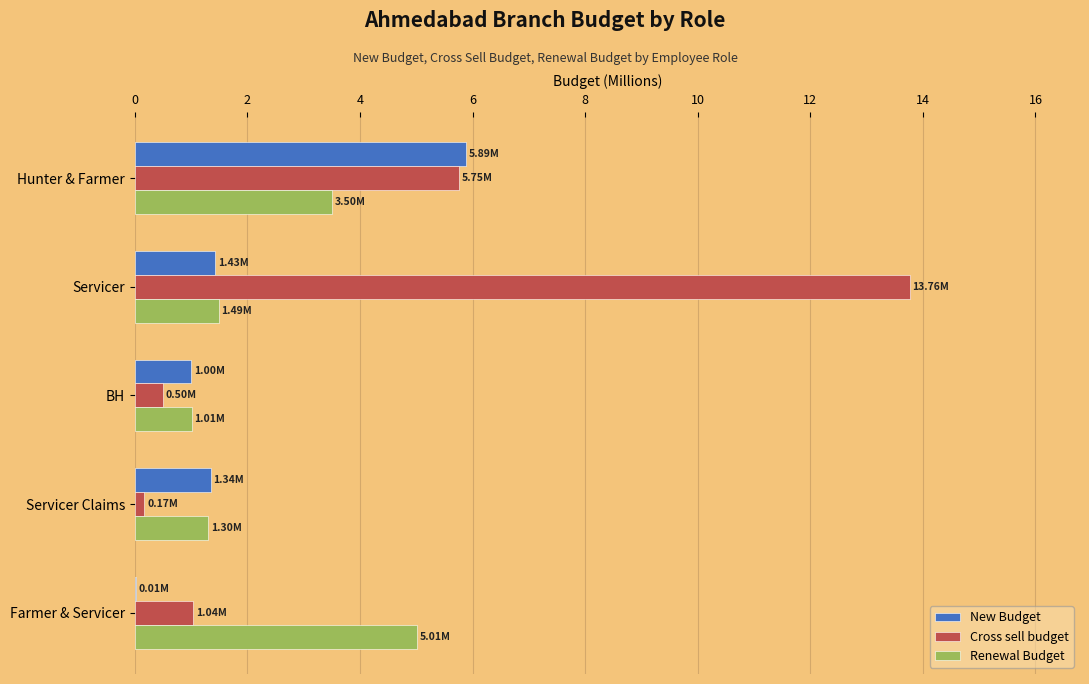

At which label does New Budget reach its peak?

Hunter & Farmer